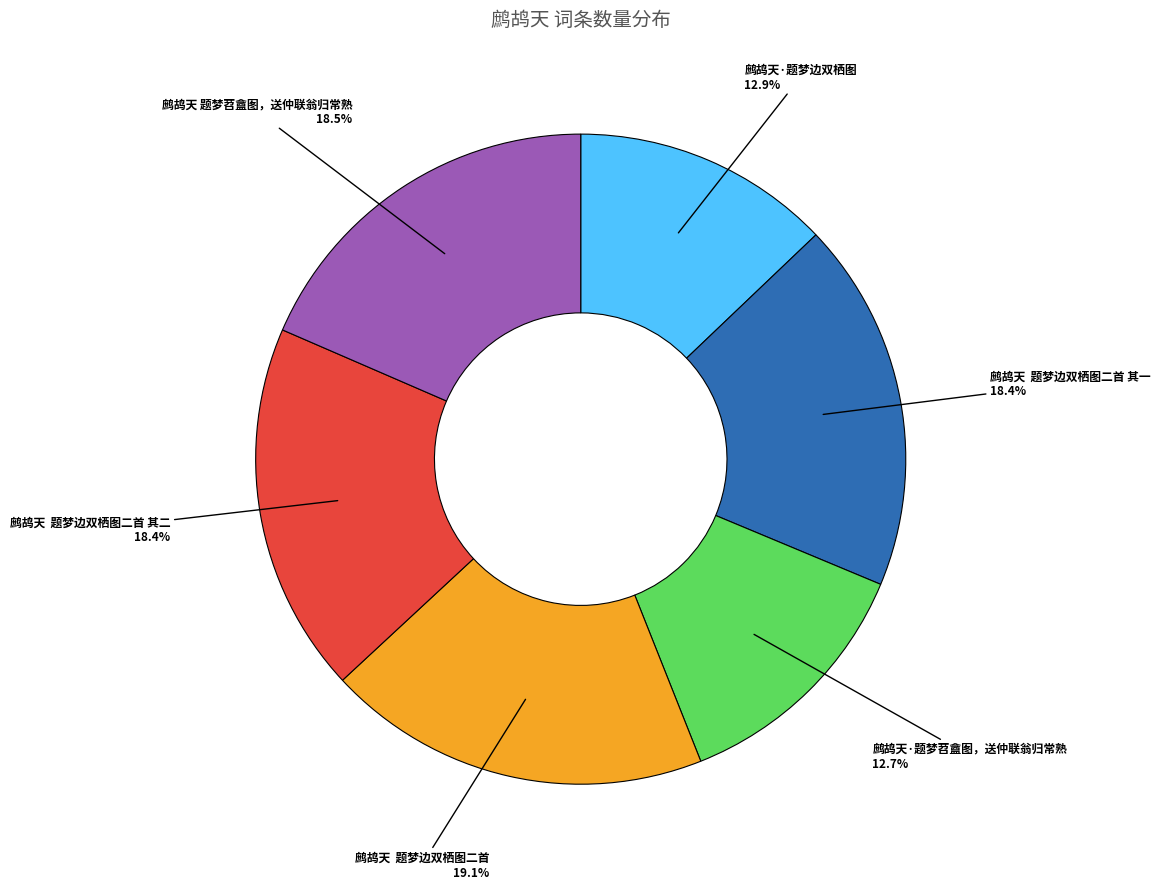

What is the total percentage of 鹧鸪天·题梦苕盦图，送仲联翁归常熟 and 鹧鸪天·题梦边双栖图?

25.6%